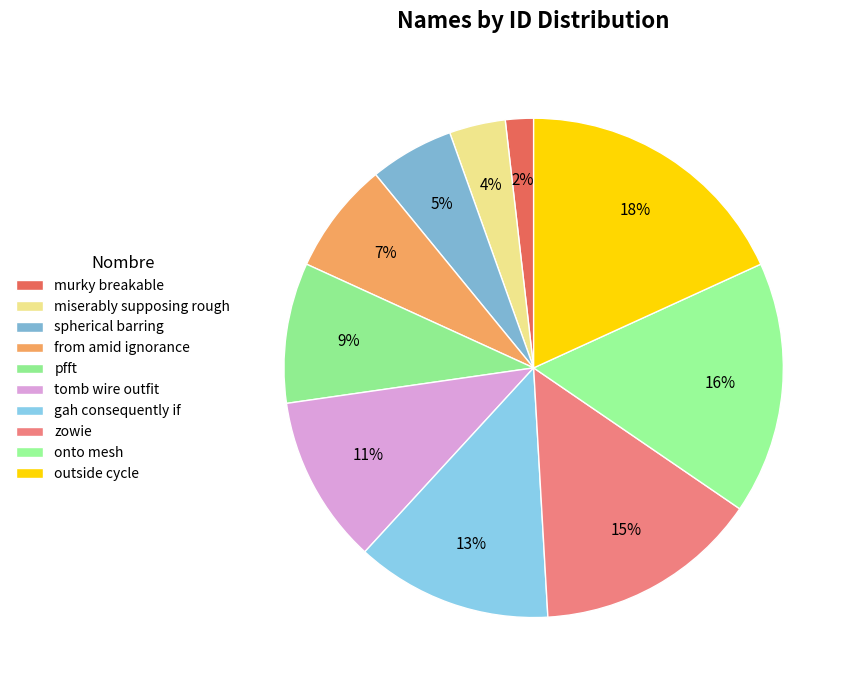

How many segments does this pie chart have?

10